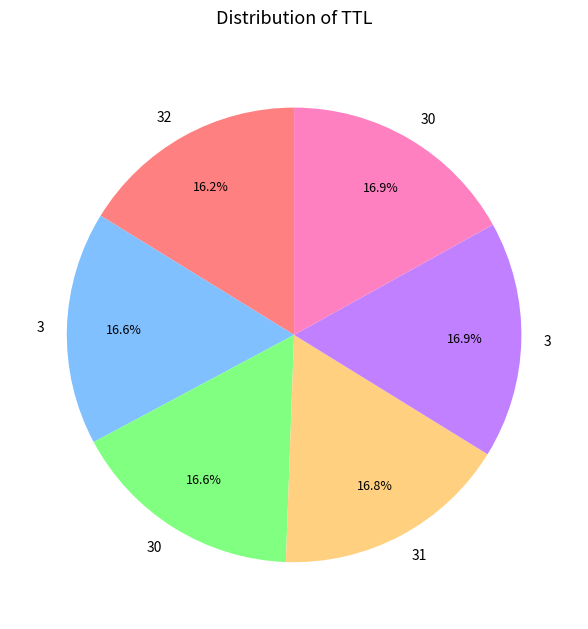

Count the number of slices in the pie.

6